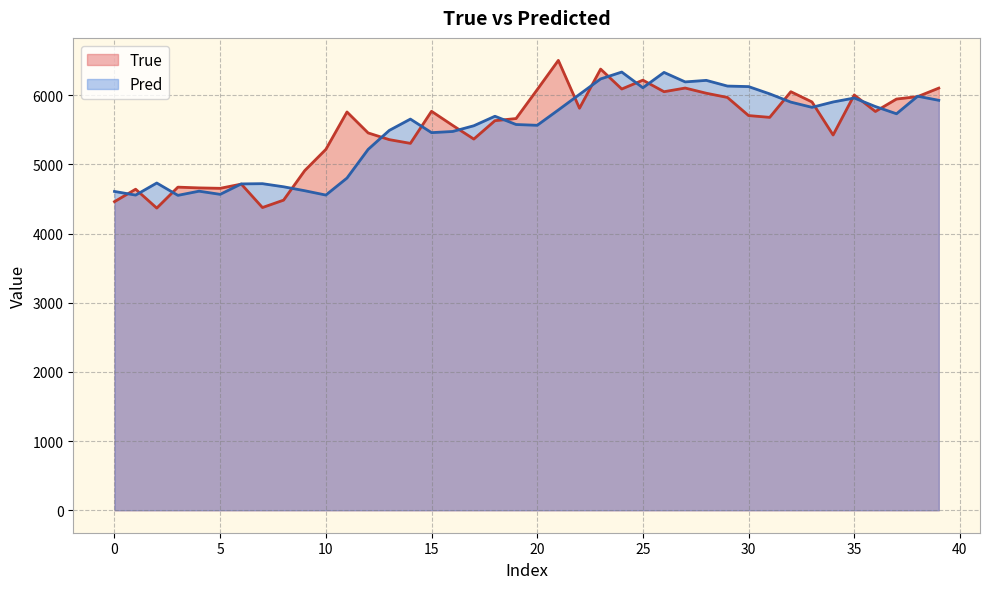

Which series has the largest range (max minus min)?

True